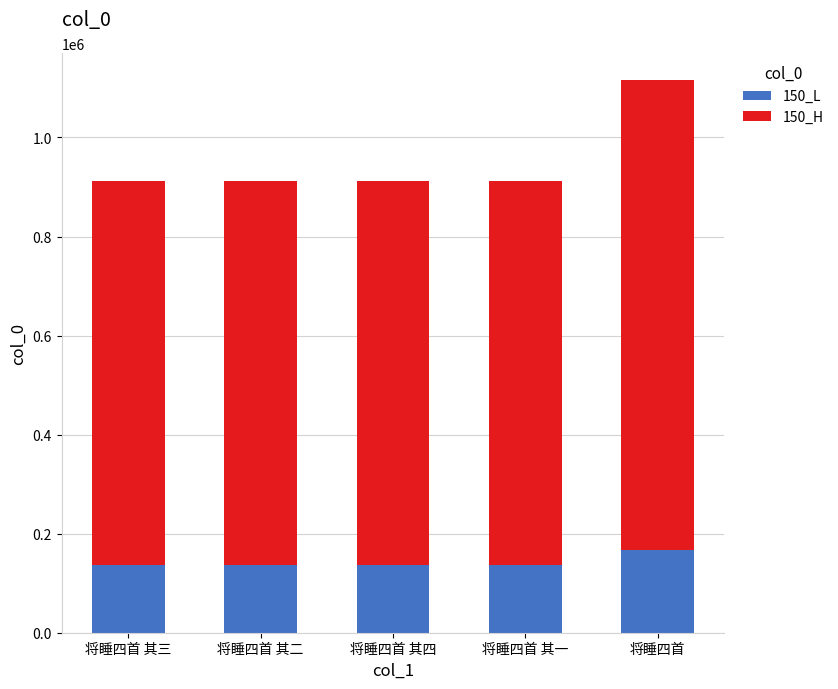

Which category has the highest value in the 150_L series?

将睡四首